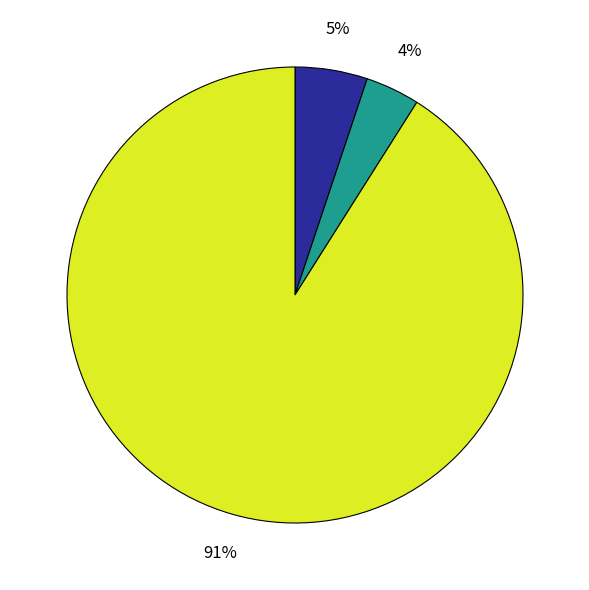

How many segments does this pie chart have?

3